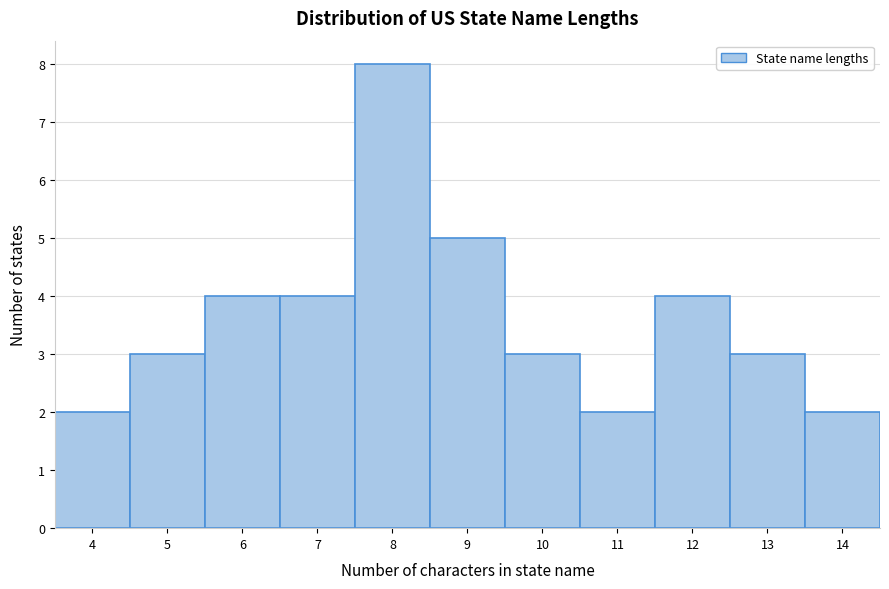

Which range on the x-axis has the tallest bar?

7.5 to 8.5